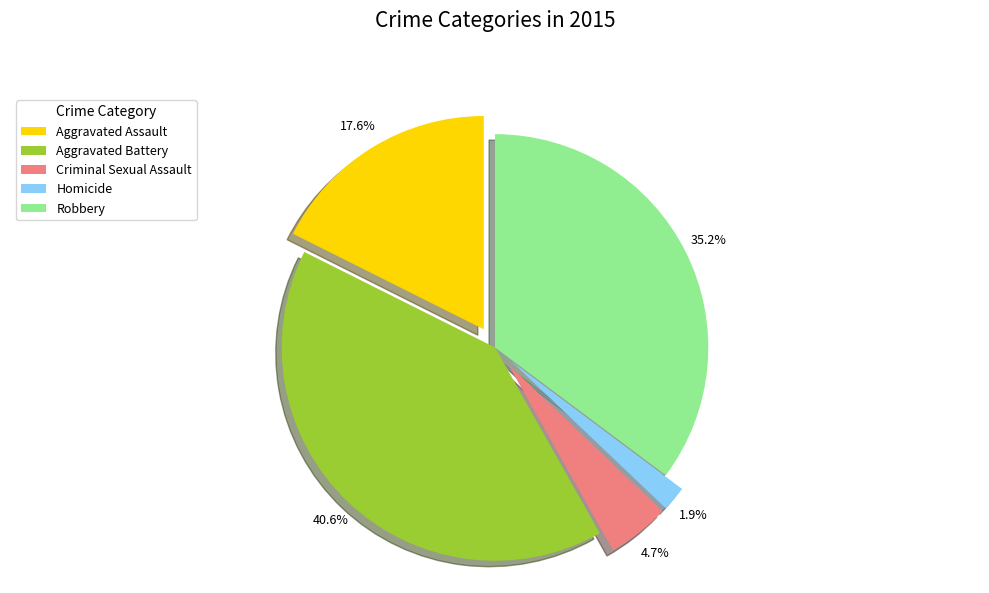

Combined, what portion of the pie is Aggravated Battery and Criminal Sexual Assault?

45.3%